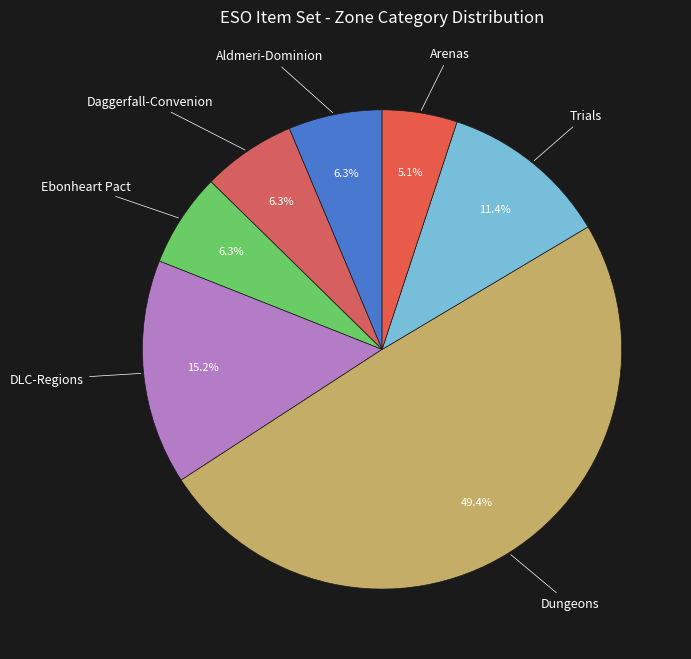

Do Trials and Arenas together represent more than half of the pie?

No